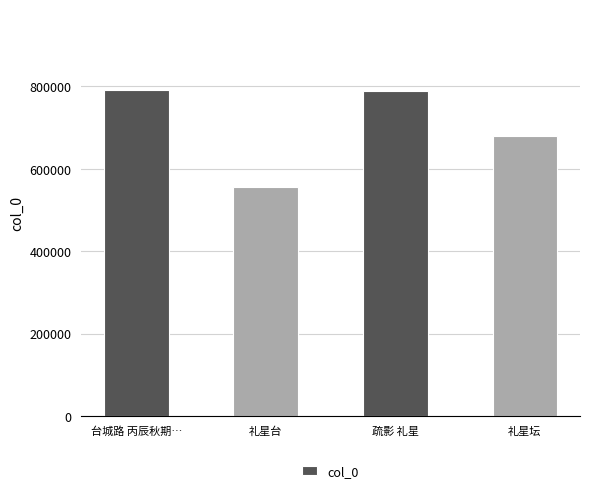

What is the difference between the maximum and second lowest values?

111678